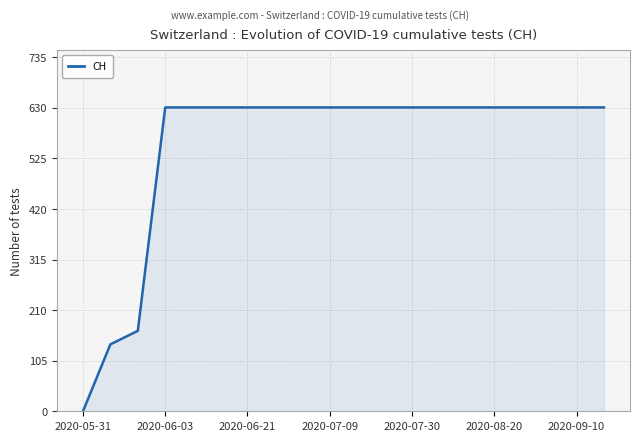

What is the difference between the maximum and minimum values?

631